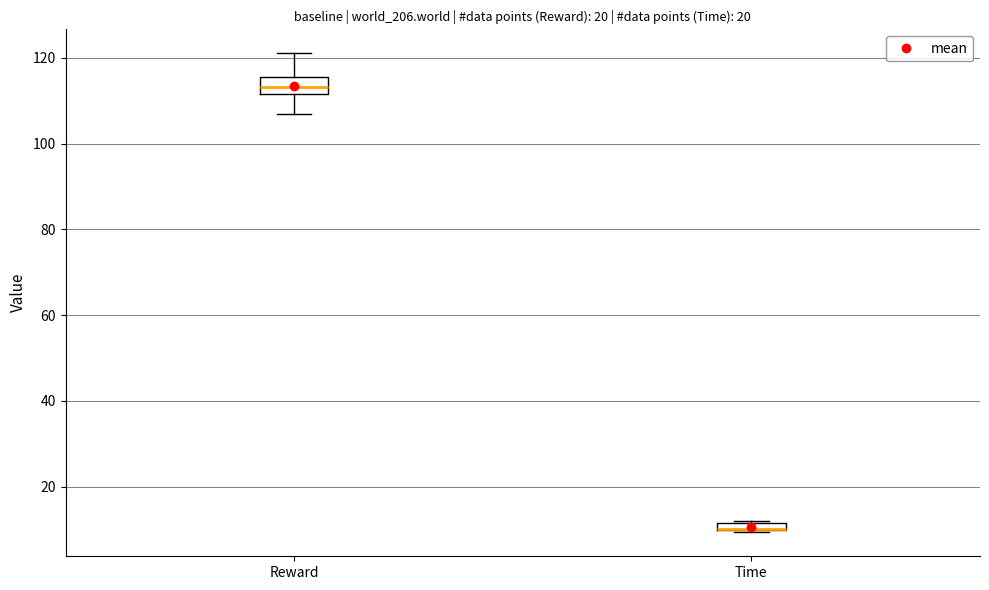

Comparing the boxes themselves (not the whiskers), which one is the tallest?

Reward